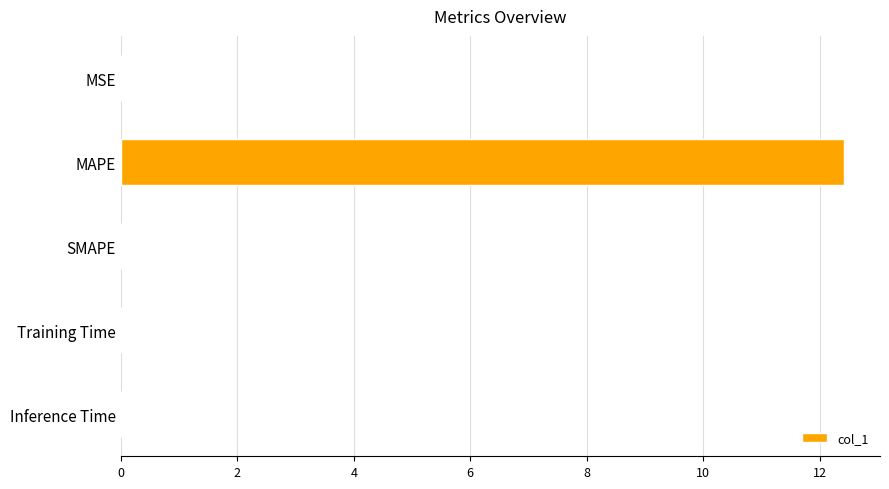

What is the sum of all values?

12.4